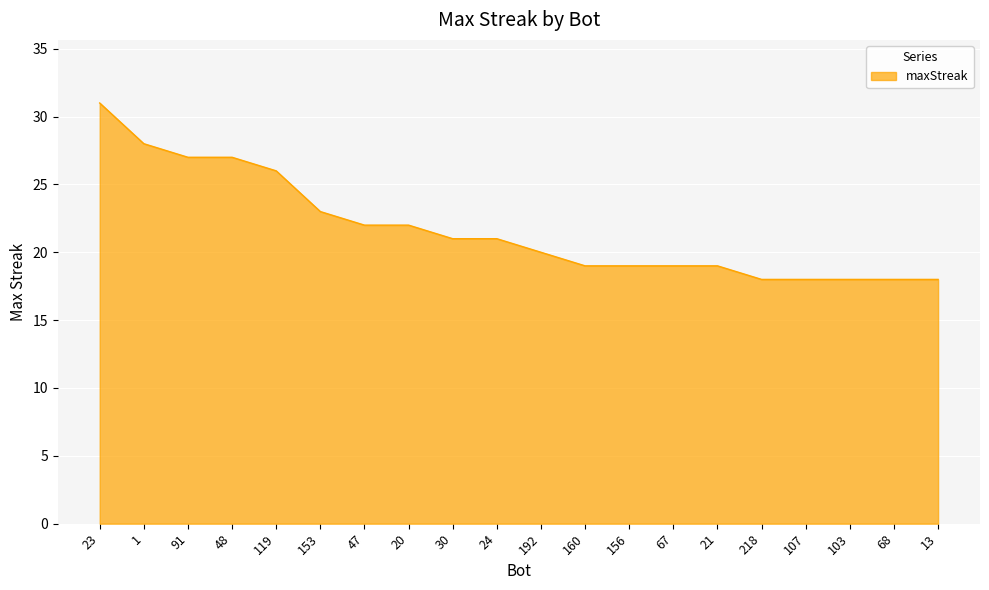

Which label corresponds to the largest value in the chart?

23